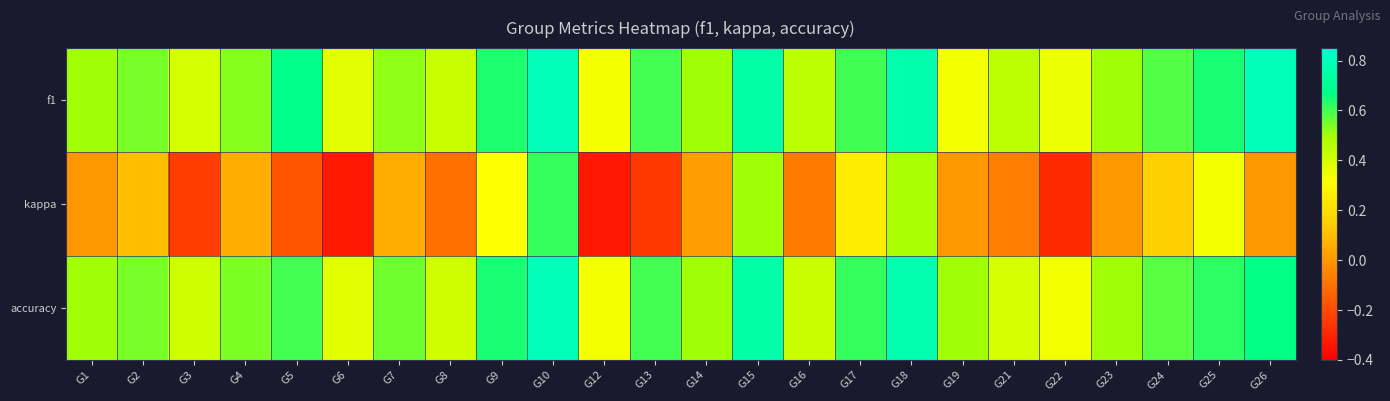

Reading right to left, what are all the values shown in this chart?

f1: G26=0.8	G25=0.6	G24=0.6	G23=0.5	G22=0.4	G21=0.5	G19=0.3	G18=0.8	G17=0.6	G16=0.5	G15=0.7	G14=0.5	G13=0.6	G12=0.3	G10=0.8	G9=0.6	G8=0.4	G7=0.5	G6=0.4	G5=0.7	G4=0.5	G3=0.4	G2=0.5	G1=0.5
kappa: G26=0.0	G25=0.3	G24=0.1	G23=0.0	G22=-0.3	G21=-0.1	G19=0.0	G18=0.5	G17=0.3	G16=-0.1	G15=0.5	G14=0.0	G13=-0.2	G12=-0.3	G10=0.6	G9=0.3	G8=-0.1	G7=0.1	G6=-0.3	G5=-0.2	G4=0.1	G3=-0.2	G2=0.1	G1=0.0
accuracy: G26=0.7	G25=0.6	G24=0.6	G23=0.5	G22=0.3	G21=0.4	G19=0.5	G18=0.8	G17=0.6	G16=0.4	G15=0.8	G14=0.5	G13=0.6	G12=0.3	G10=0.8	G9=0.6	G8=0.4	G7=0.6	G6=0.4	G5=0.6	G4=0.5	G3=0.4	G2=0.5	G1=0.5